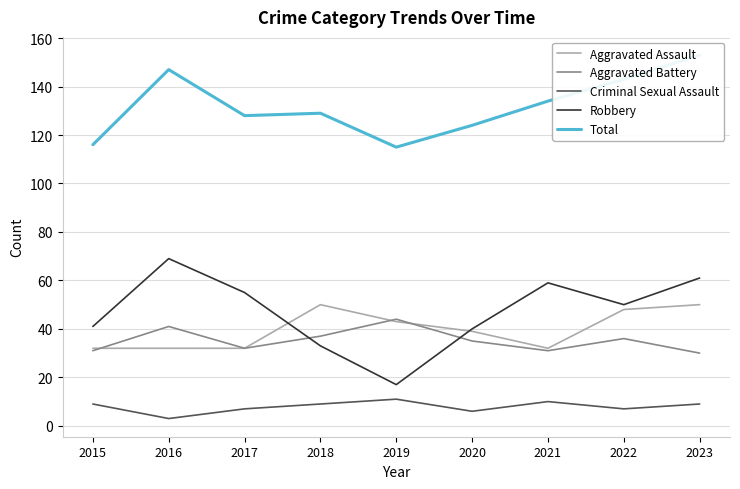

What is the approximate value of Criminal Sexual Assault at 2020?

6